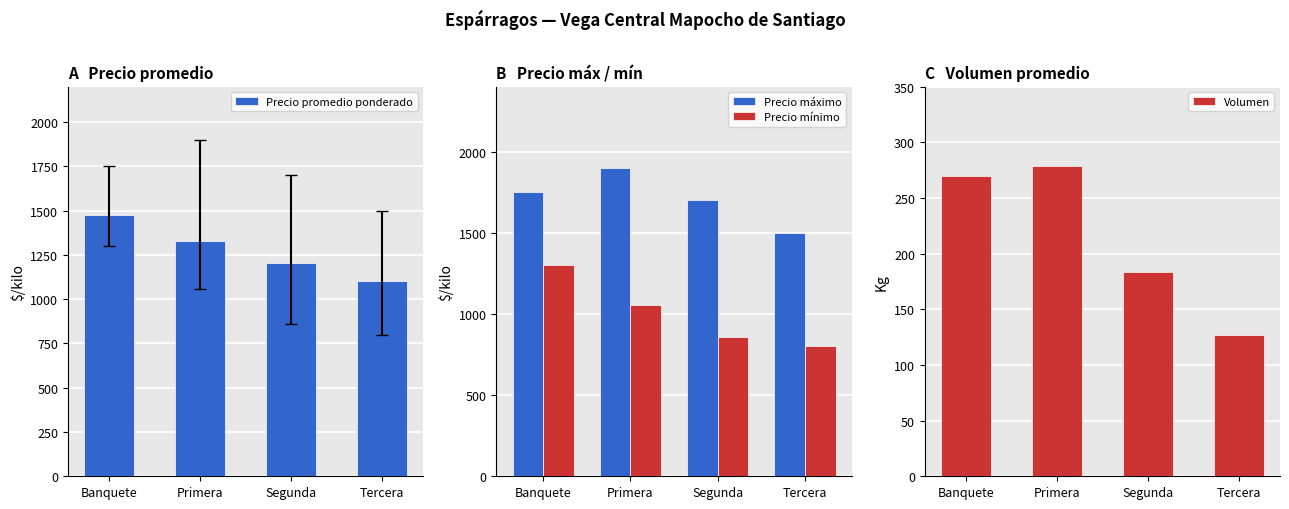

What value does the Precio mínimo series have at Banquete, to the nearest 50?

1300